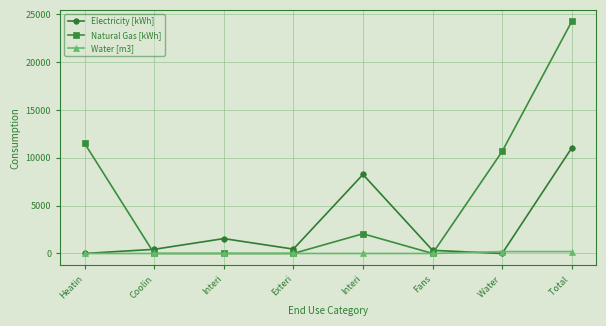

True or false: Water [m3] and Electricity [kWh] cross at least once.

True